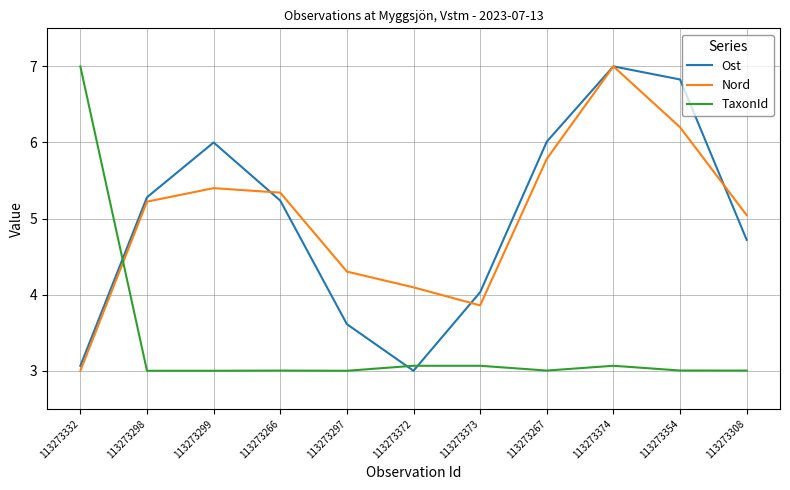

Is it true that Ost equals 4.7 at 113273308?

True